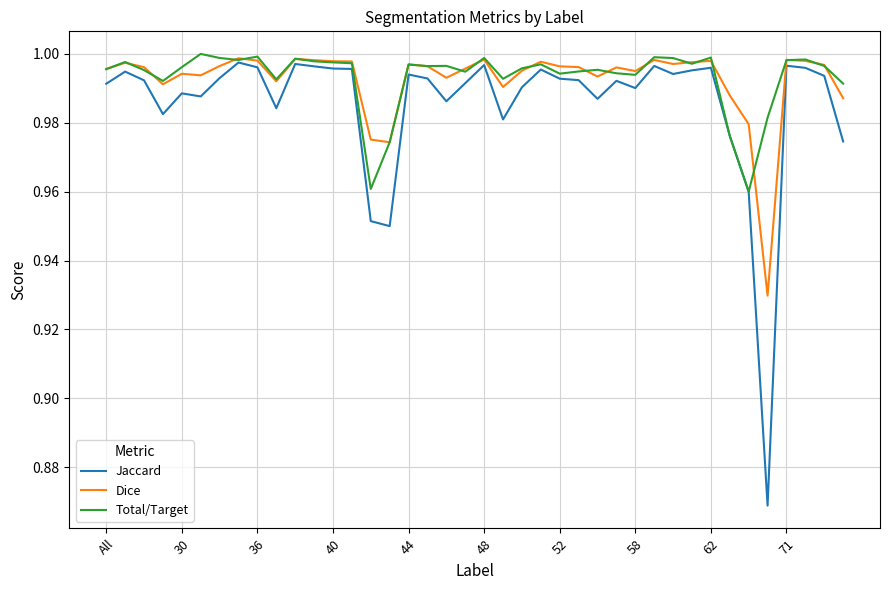

Which series has the widest spread of values?

Jaccard